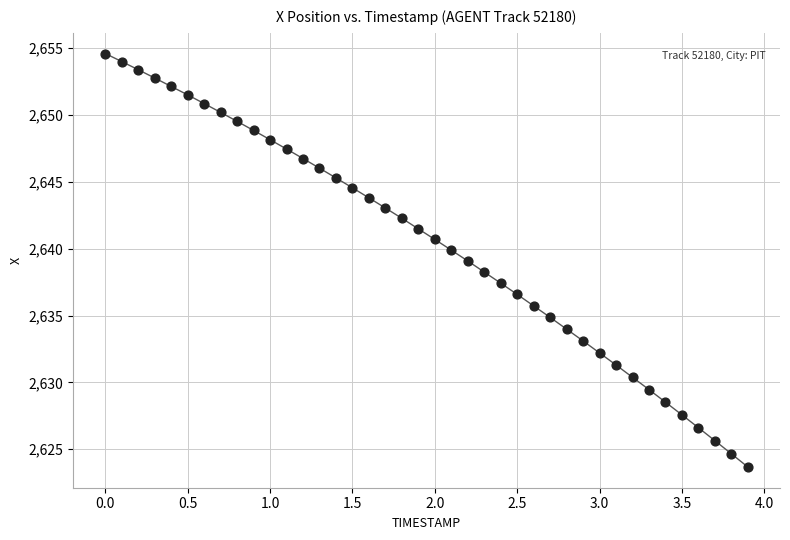

What is the range of X values (max minus min)?

3.9